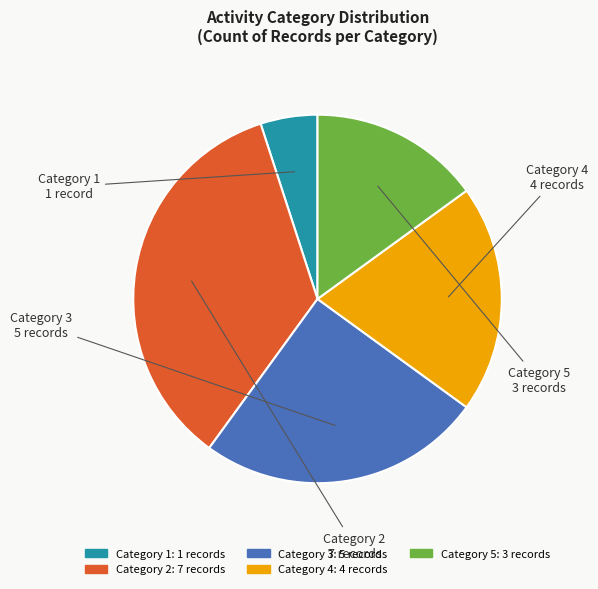

Is there a majority slice in this chart?

No